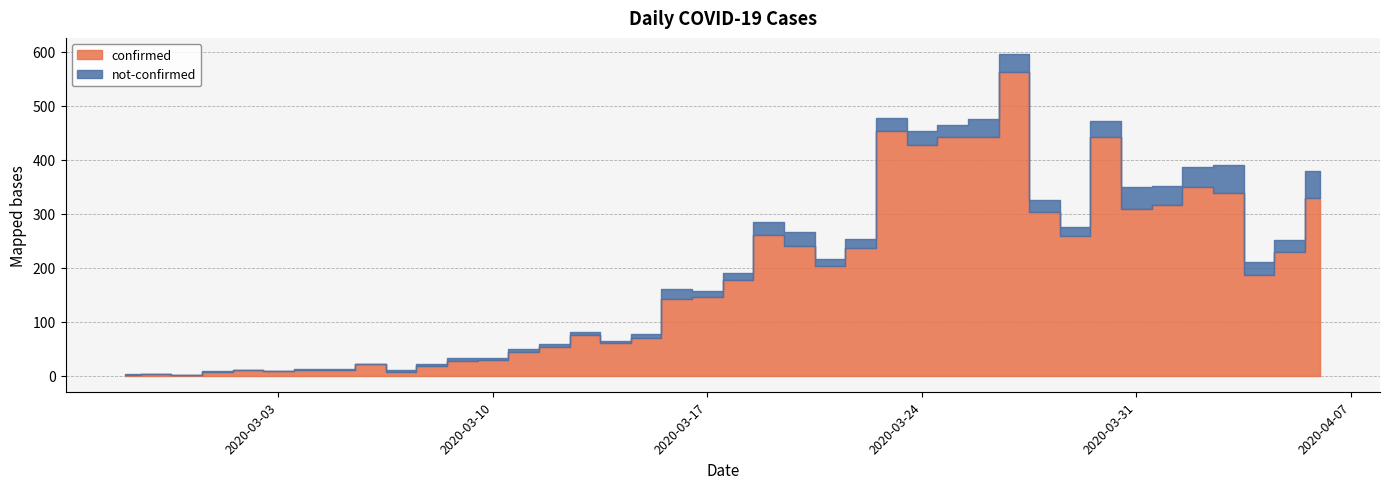

Does the chart display data point markers on the line(s)?

No